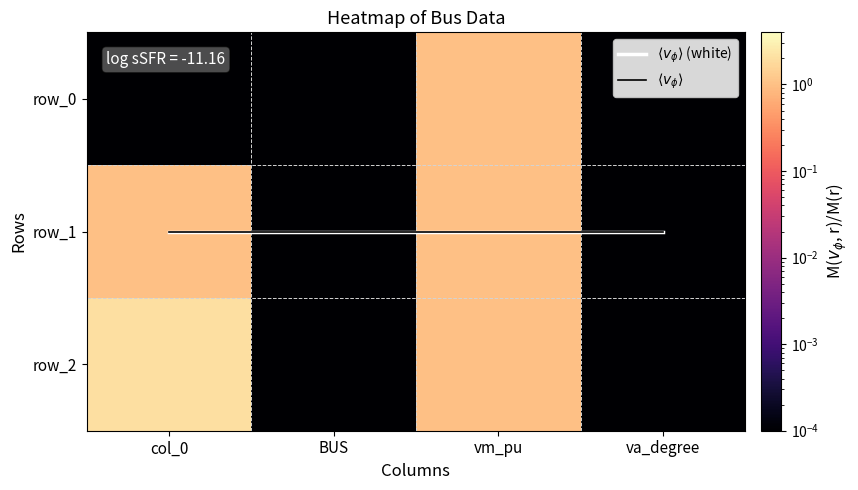

At how many categories does at least one series exceed 1?

2